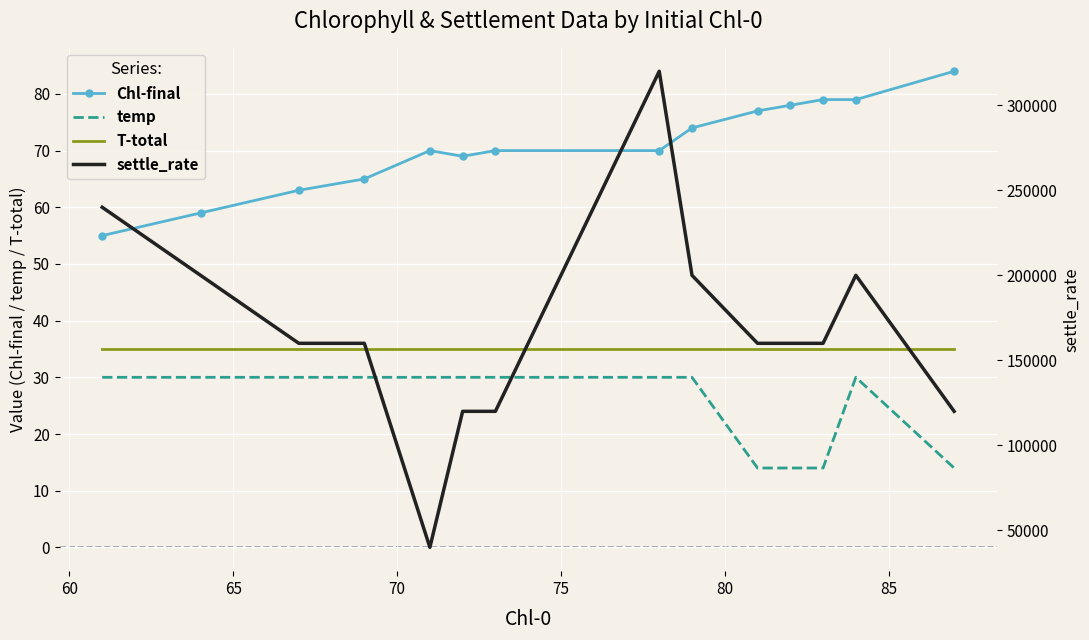

True or false: temp and T-total cross at least once.

False